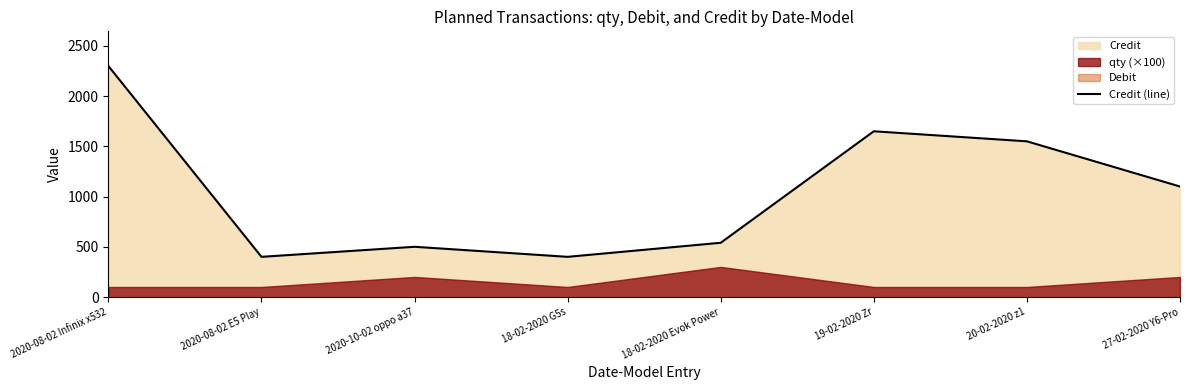

List the labels in order of value, largest first.

2020-08-02 Infinix x532, 19-02-2020 Zr, 20-02-2020 z1, 27-02-2020 Y6-Pro, 18-02-2020 Evok Power, 2020-10-02 oppo a37, 2020-08-02 E5 Play, 18-02-2020 G5s